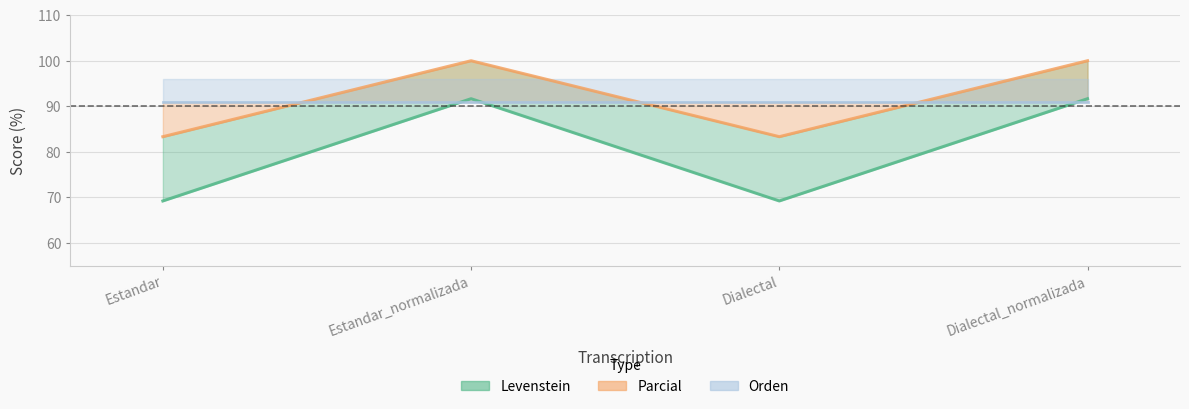

Which series changed the most between Dialectal and Dialectal_normalizada?

Levenstein_line